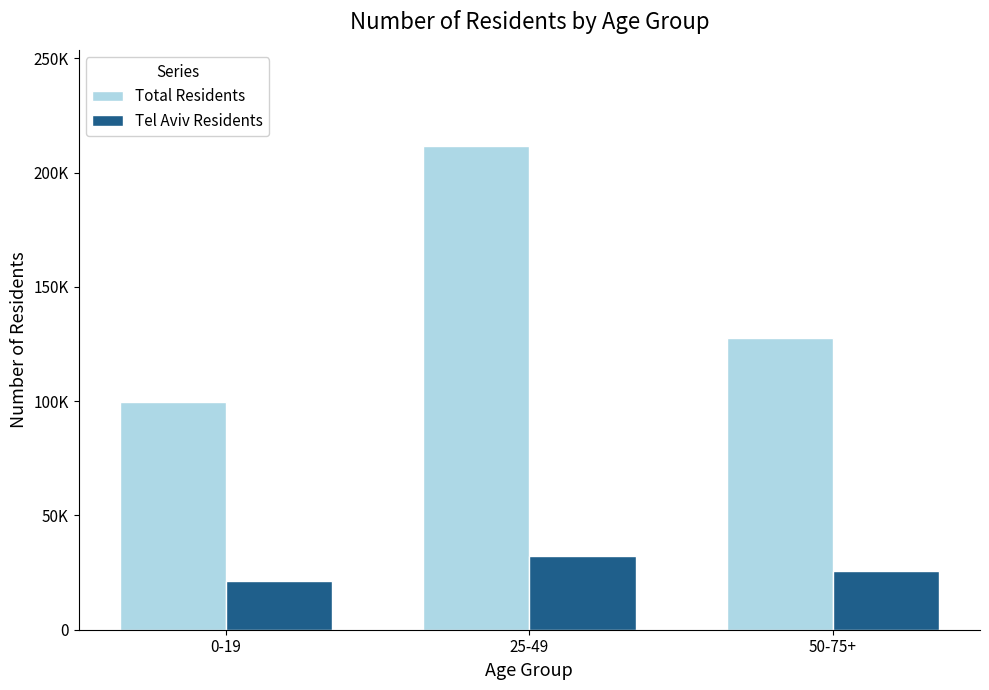

Are the bars grouped side by side (vs. stacked)?

Yes